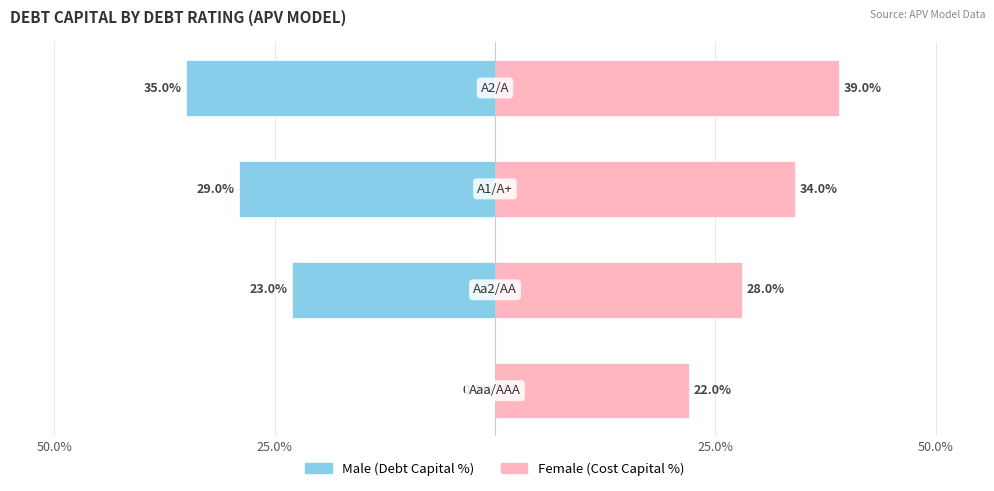

How many series are shown in this chart?

2